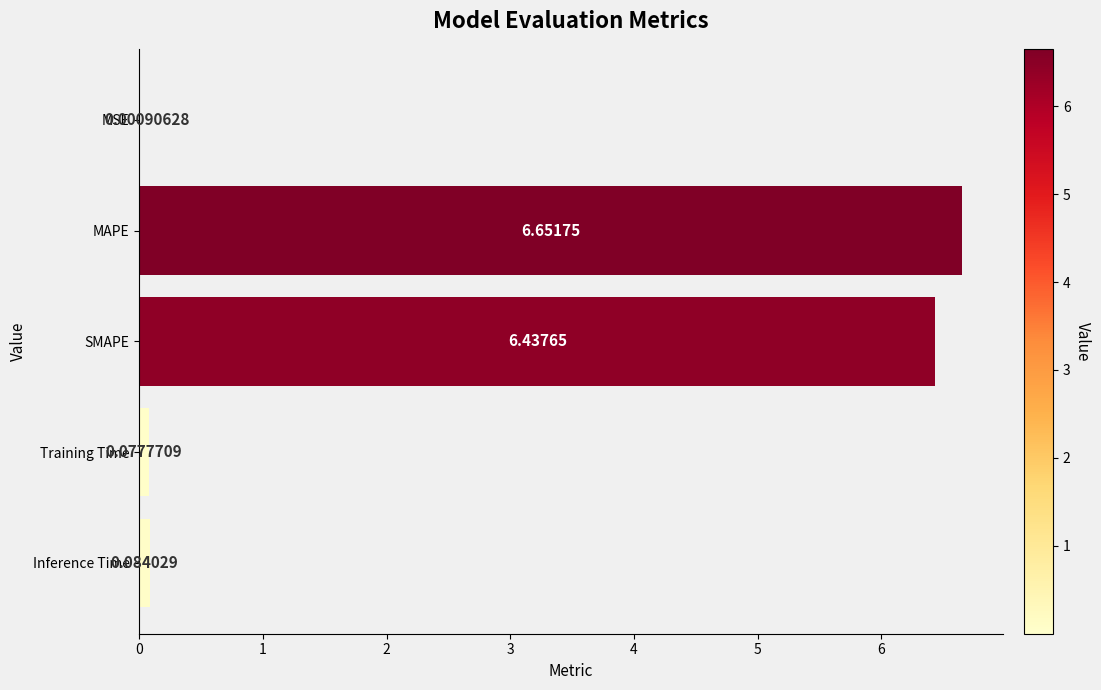

What is the sum of all values?

13.3